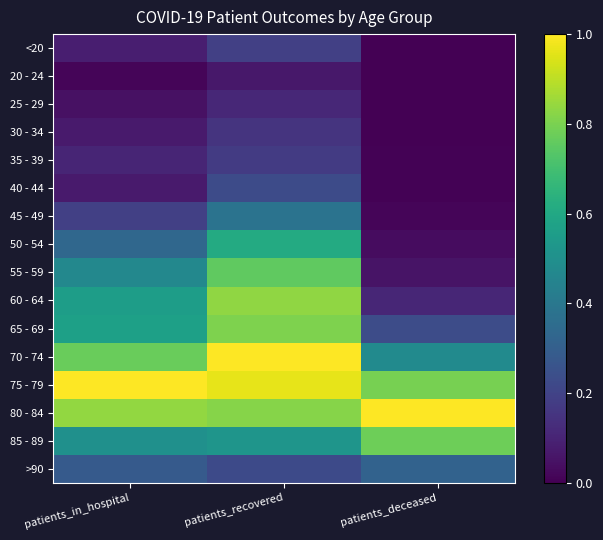

At which category is the sum across all series the highest?

patients_recovered